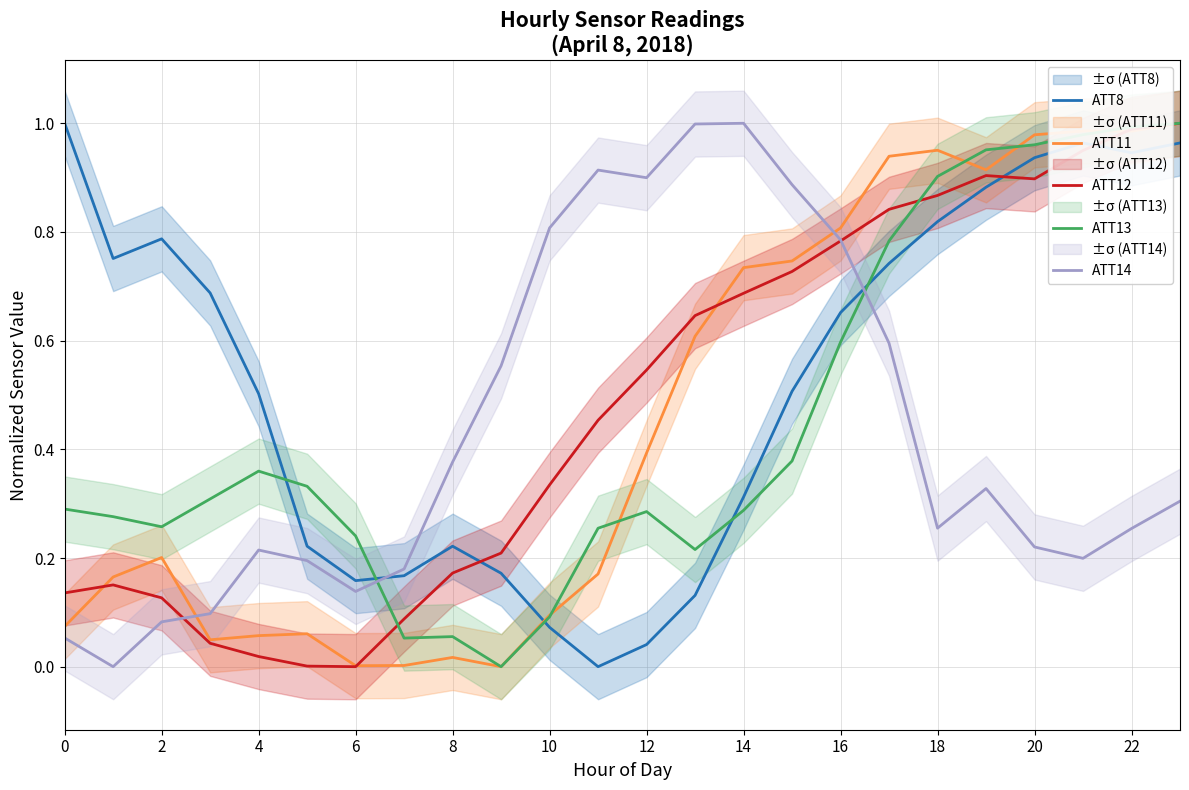

Reading left to right, extract all data points from this chart.

ATT8: 1.0	0.8	0.8	0.7	0.5	0.2	0.2	0.2	0.2	0.2	0.1	0.0	0.0	0.1	0.3	0.5	0.7	0.7	0.8	0.9	0.9	1.0	0.9	1.0
ATT11: 0.1	0.2	0.2	0.0	0.1	0.1	0.0	0.0	0.0	0.0	0.1	0.2	0.4	0.6	0.7	0.7	0.8	0.9	1.0	0.9	1.0	1.0	1.0	1.0
ATT12: 0.1	0.2	0.1	0.0	0.0	0.0	0.0	0.1	0.2	0.2	0.3	0.5	0.5	0.6	0.7	0.7	0.8	0.8	0.9	0.9	0.9	0.9	1.0	1.0
ATT13: 0.3	0.3	0.3	0.3	0.4	0.3	0.2	0.1	0.1	0.0	0.1	0.3	0.3	0.2	0.3	0.4	0.6	0.8	0.9	1.0	1.0	1.0	1.0	1.0
ATT14: 0.1	0.0	0.1	0.1	0.2	0.2	0.1	0.2	0.4	0.6	0.8	0.9	0.9	1.0	1.0	0.9	0.8	0.6	0.3	0.3	0.2	0.2	0.3	0.3